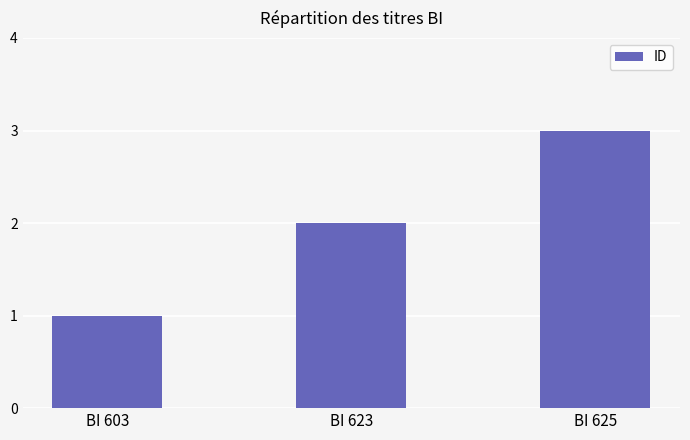

Reading right to left, extract all data points from this chart.

BI 625=3	BI 623=2	BI 603=1